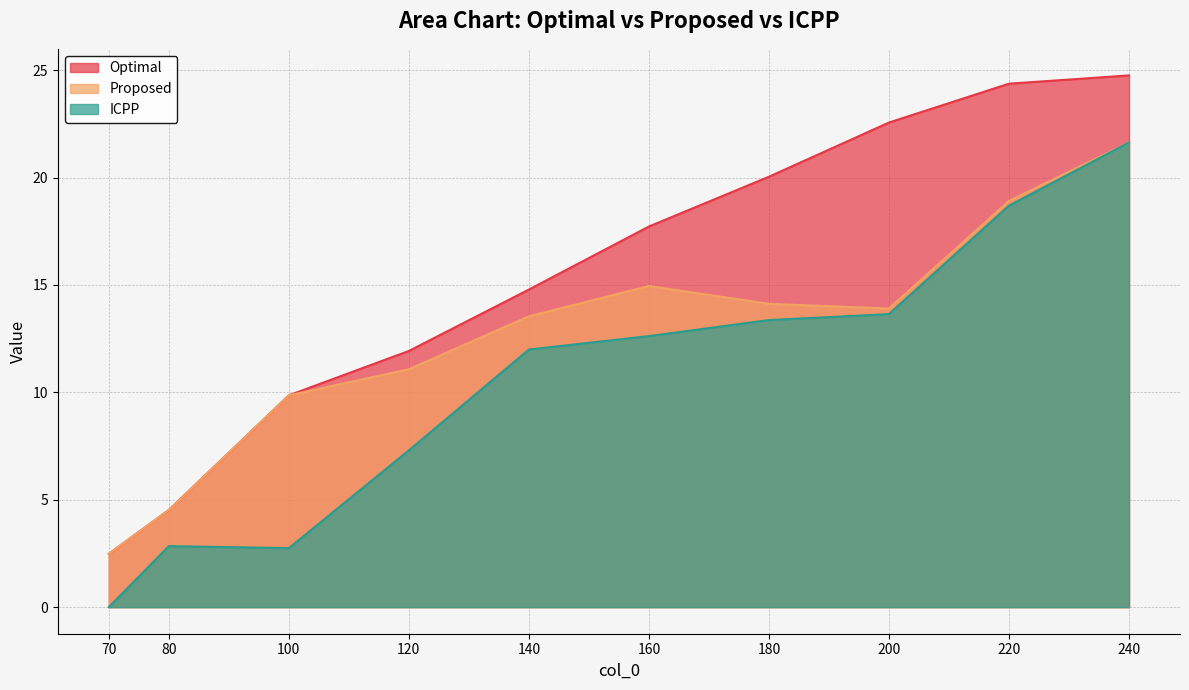

True or false: Optimal and Proposed intersect in this chart.

False